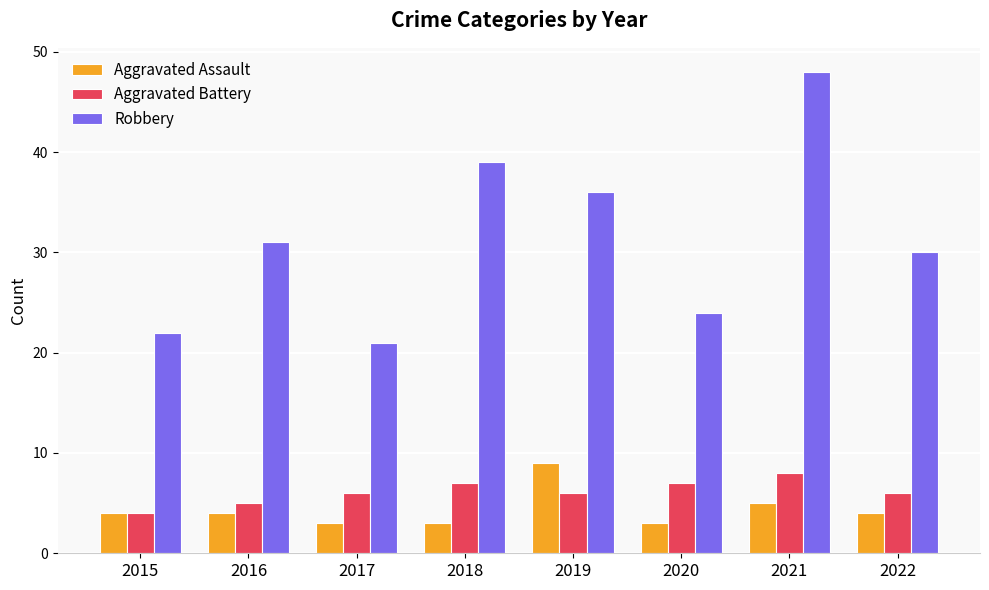

Read the Aggravated Battery value at 2016.

5